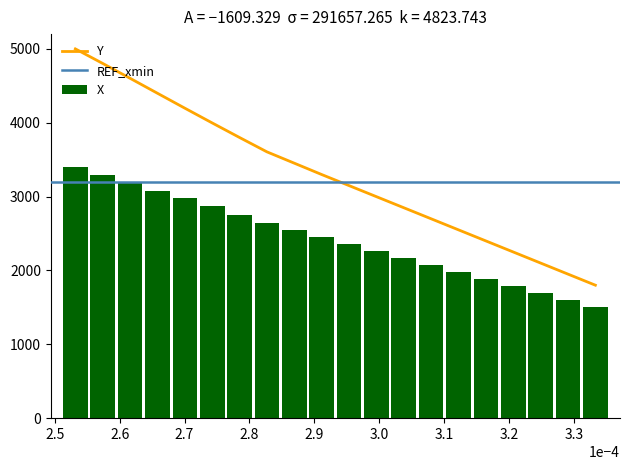

What is the difference between the maximum and second lowest values in the X series?

1805.0